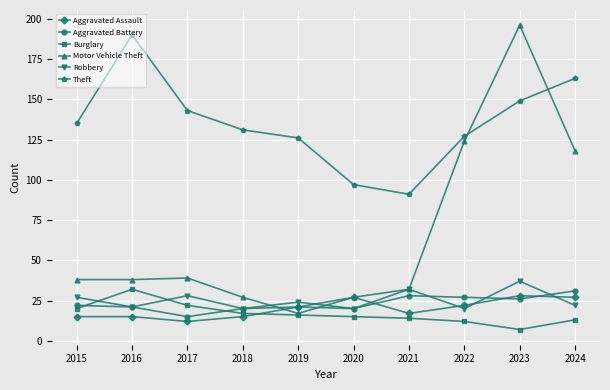

How many interior local valleys does the Aggravated Battery series have?

3